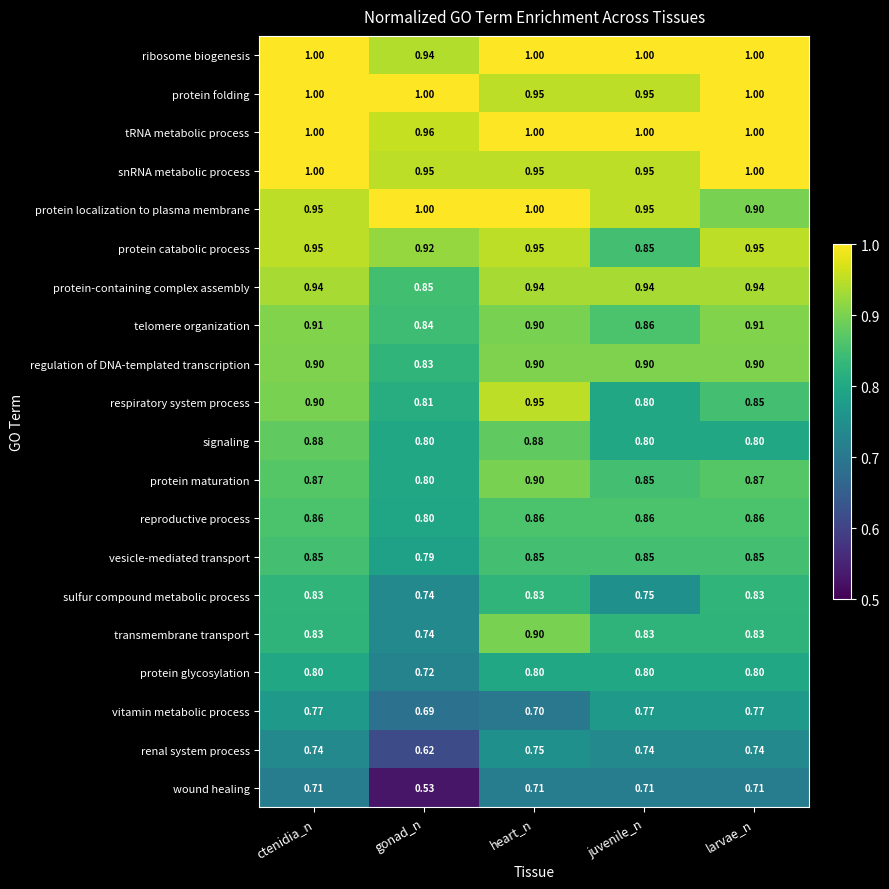

Where is respiratory system process nearest to the value 0?

juvenile_n